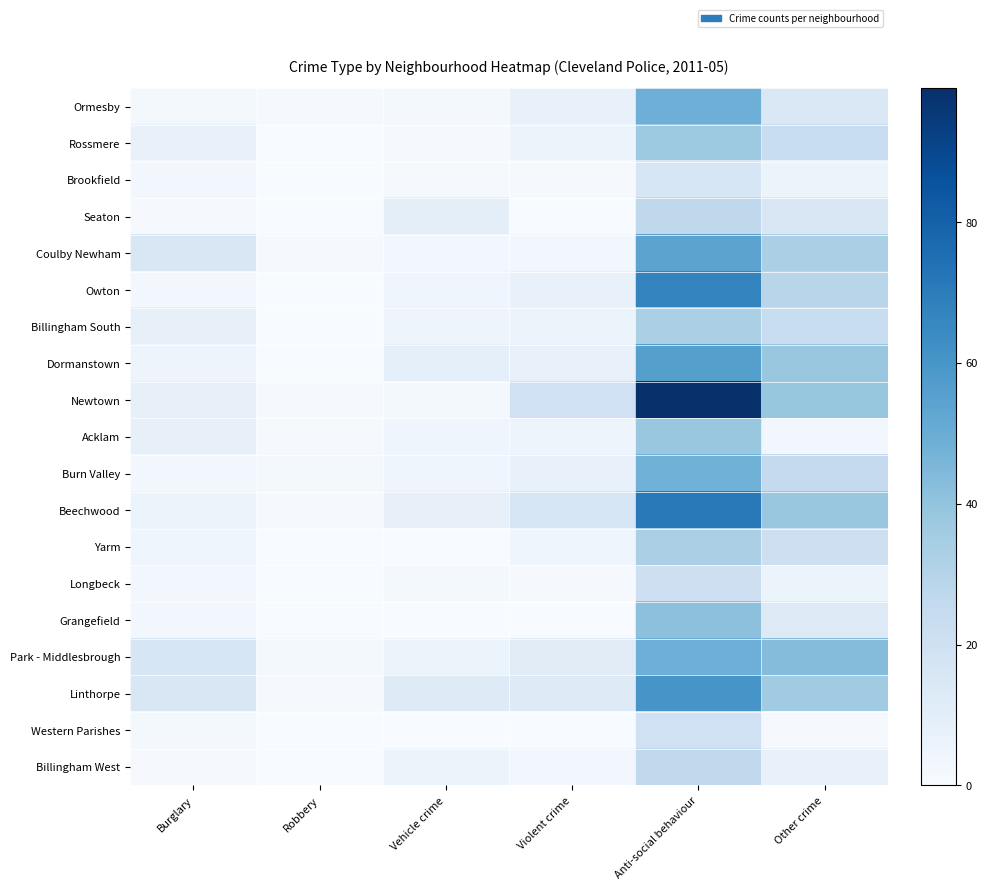

Which series has the largest range (max minus min)?

Newtown